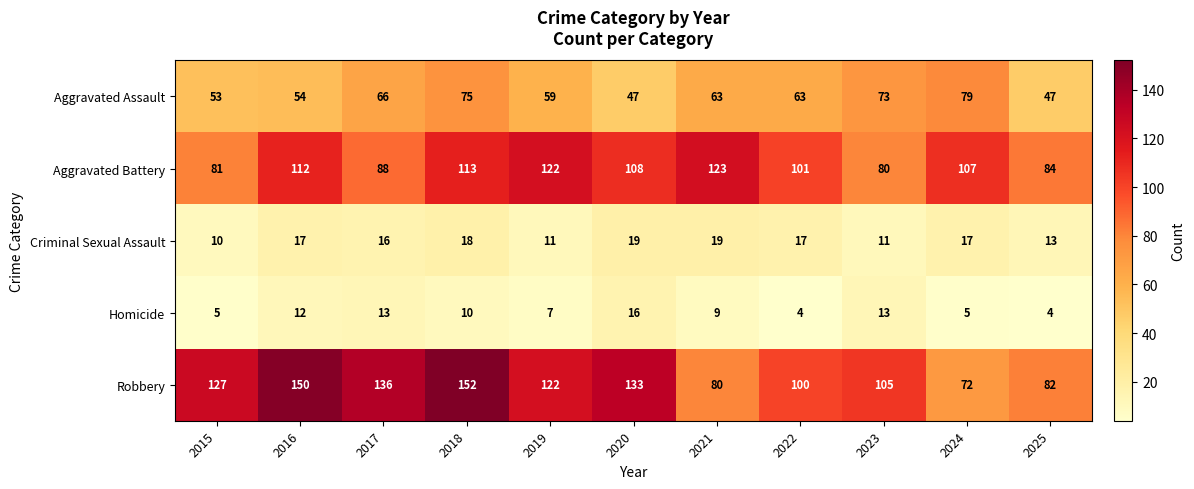

What is the sum of the Homicide values at 2015 and 2021?

14